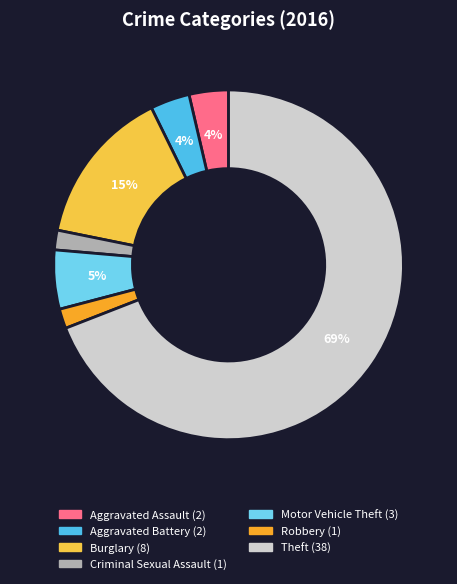

Is there any slice that represents more than half of the pie?

Yes